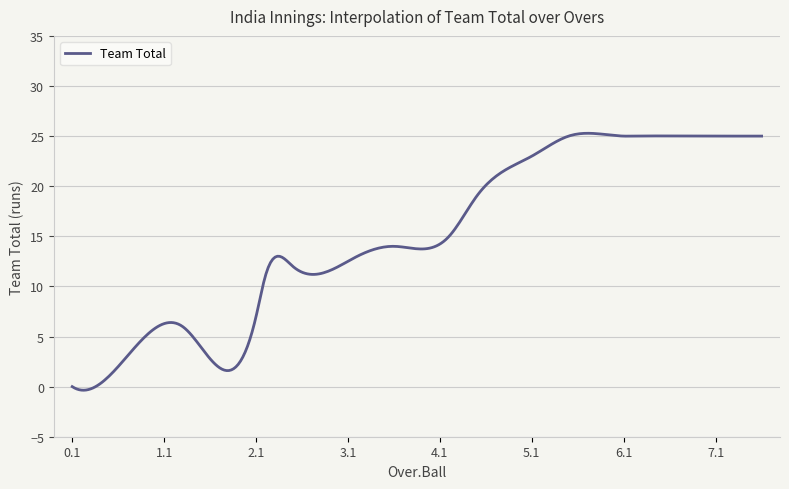

What is the difference between the maximum and minimum values?

25.6